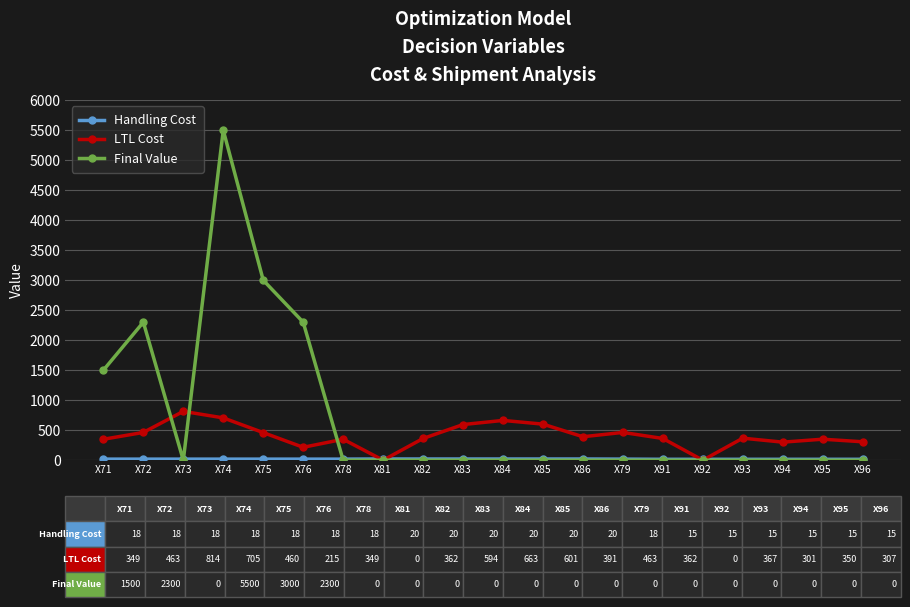

Does the chart have visible grid lines?

Yes